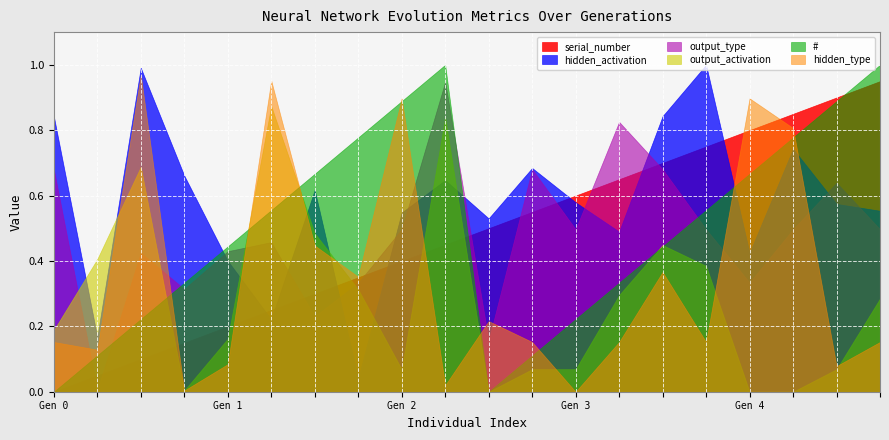

After their last crossing, which series has the higher values: output_type or serial_number?

serial_number